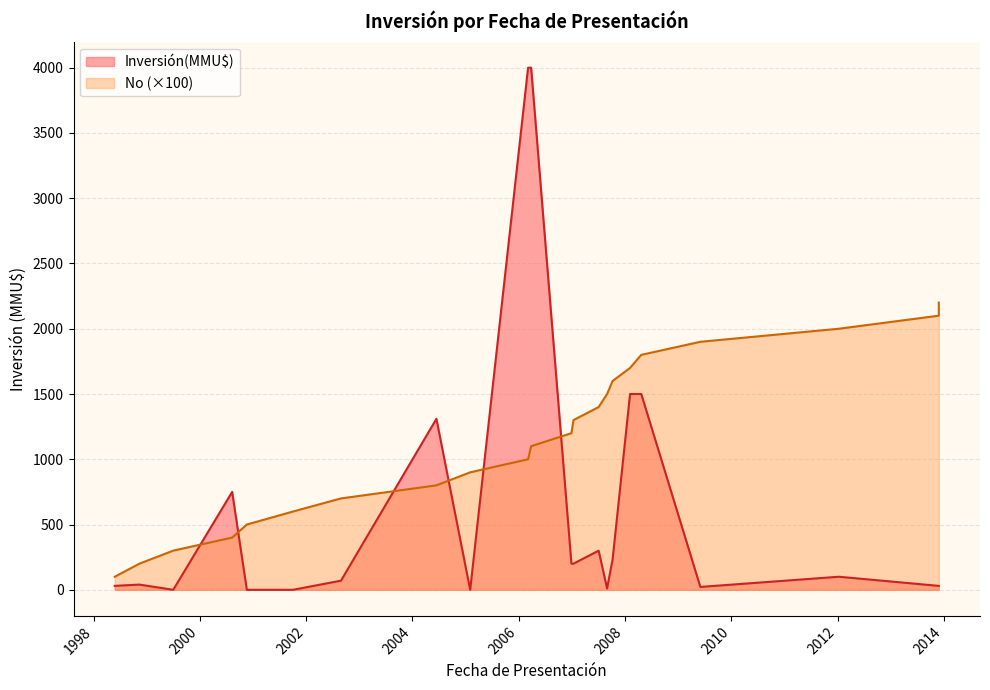

What is the sum of all values?

14405